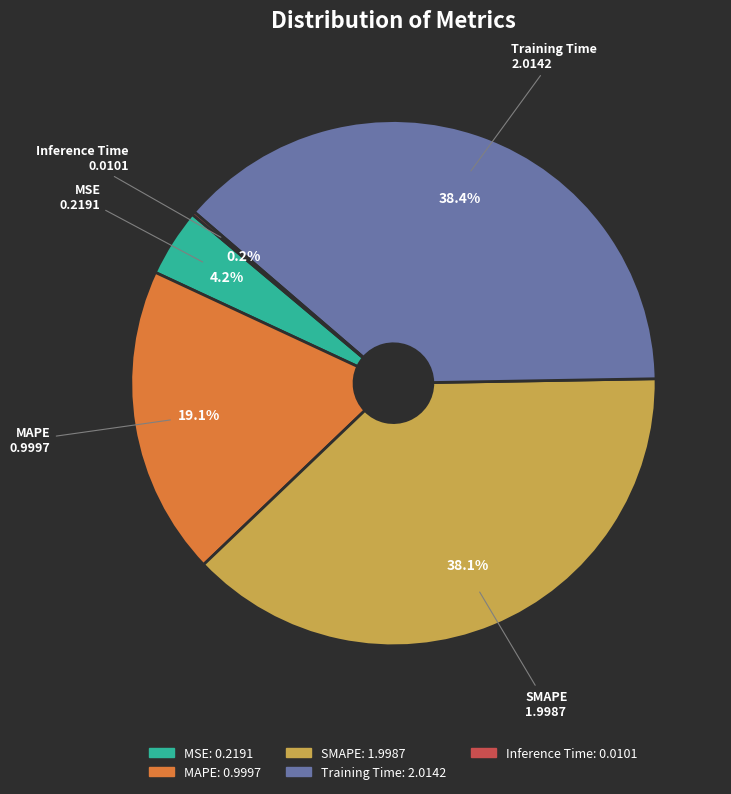

Do Training Time and MSE together represent more than half of the pie?

No